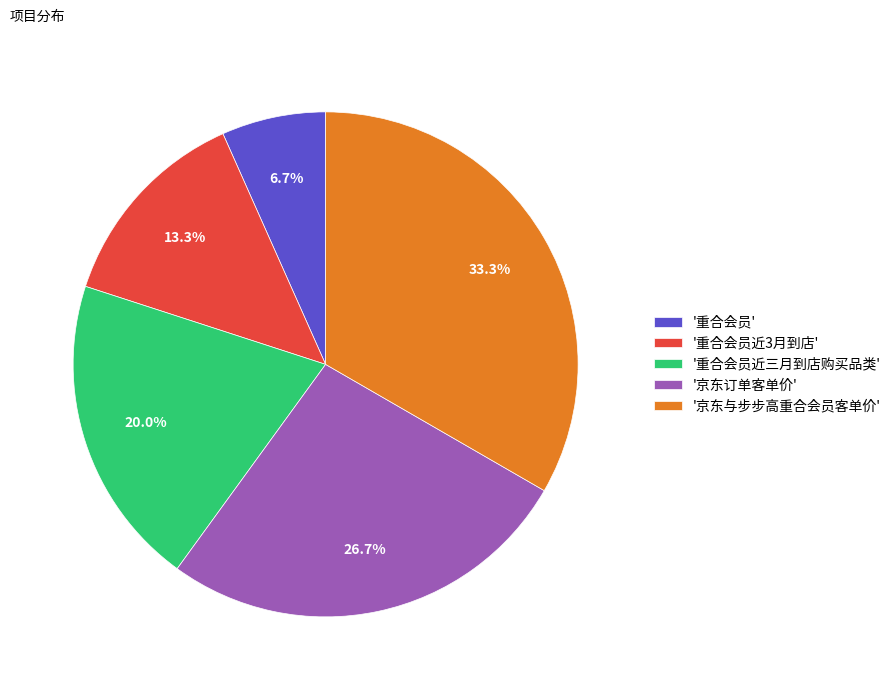

Approximately how many times larger is the value at '京东与步步高重合会员客单价' compared to '重合会员近三月到店购买品类'?

1.7